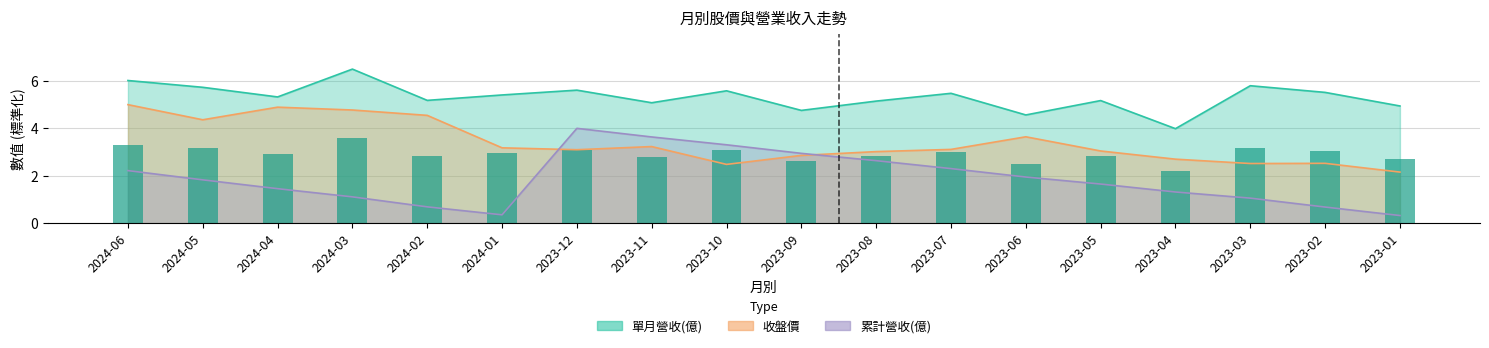

What is the difference between the maximum and minimum values?

1.4